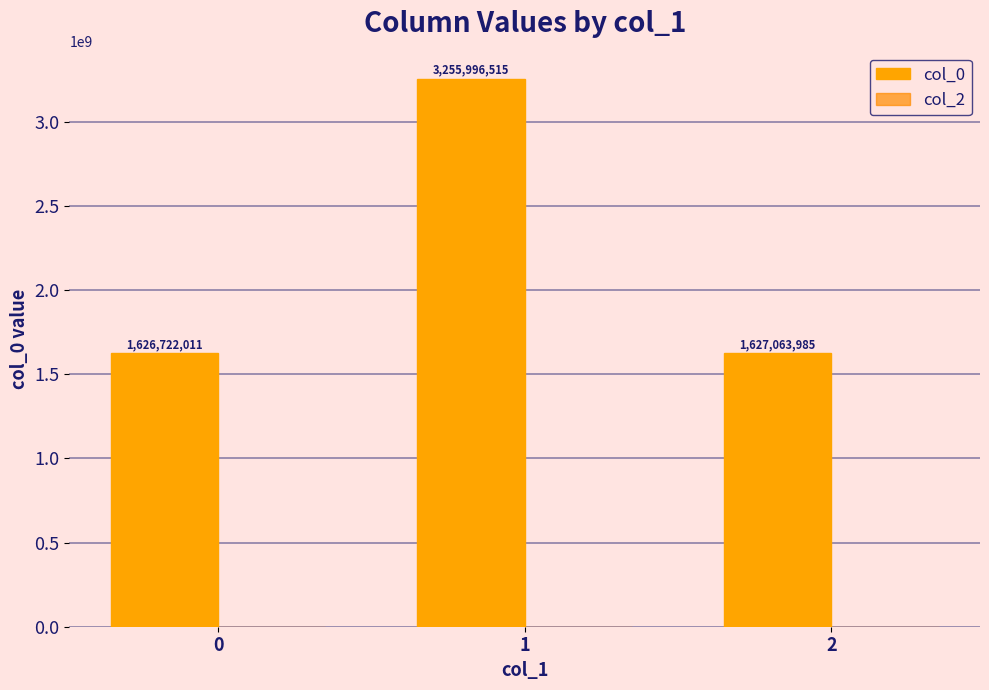

How many bars are there in total?

3